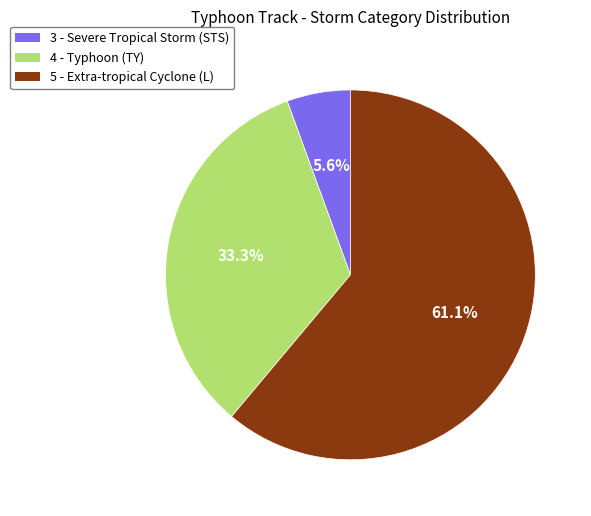

Which category has the biggest portion of the pie?

5 - Extra-tropical Cyclone (L)